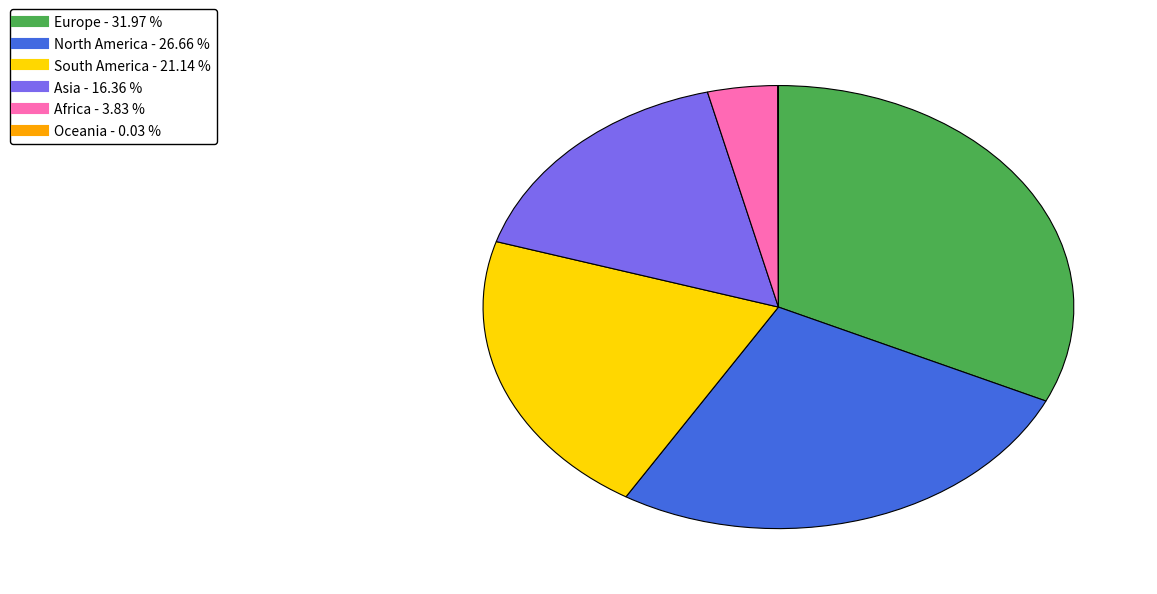

Is it true that Asia is 16% of the pie?

True